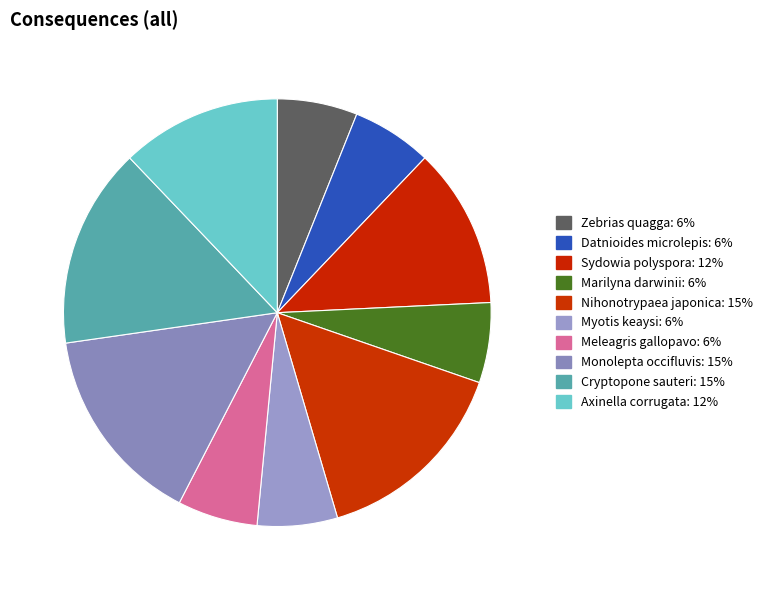

Rank the categories by value from highest to lowest.

Nihonotrypaea japonica, Monolepta occifluvis, Cryptopone sauteri, Sydowia polyspora, Axinella corrugata, Zebrias quagga, Datnioides microlepis, Marilyna darwinii, Myotis keaysi, Meleagris gallopavo